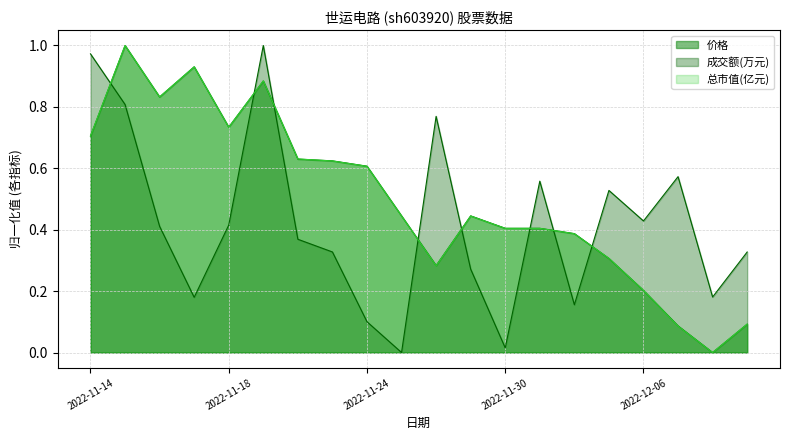

Which label corresponds to the largest value in the chart?

2022-11-15